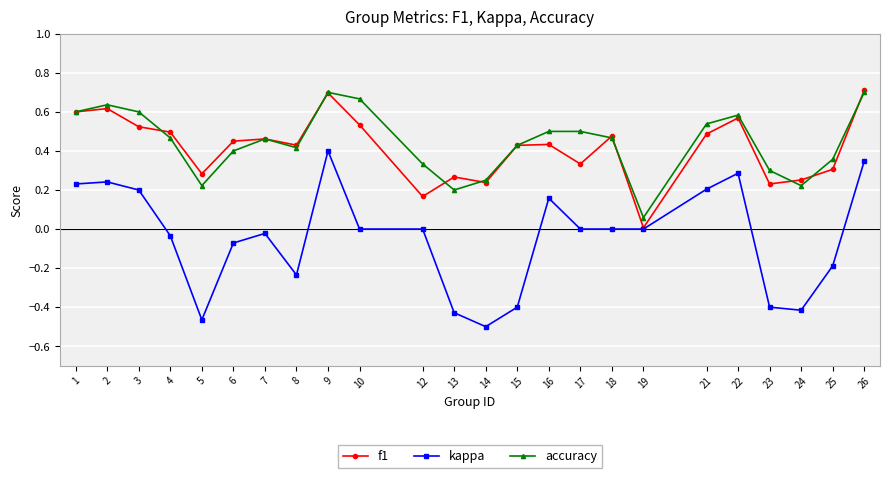

Count the number of data series in this chart.

3